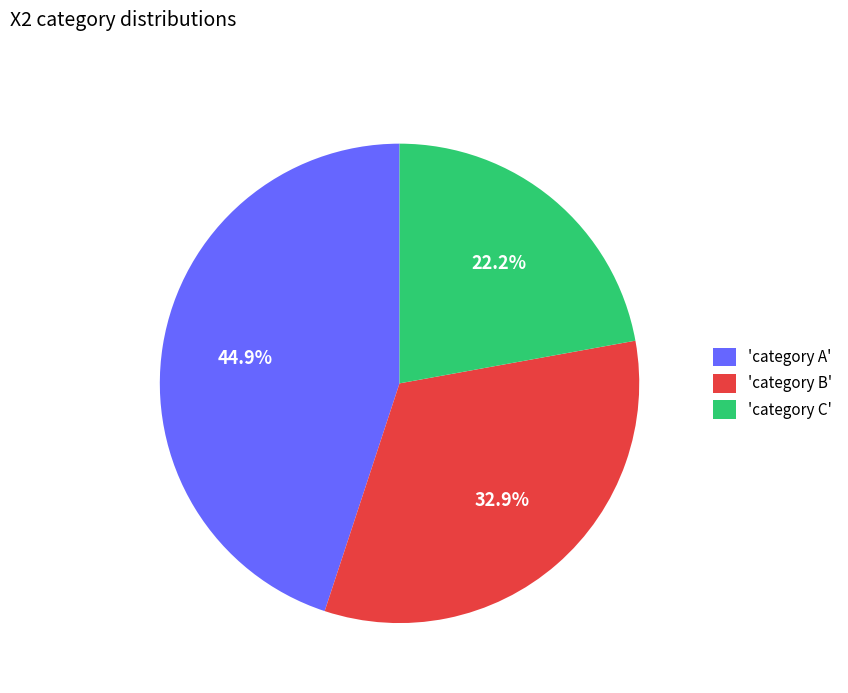

Is there a majority slice in this chart?

No